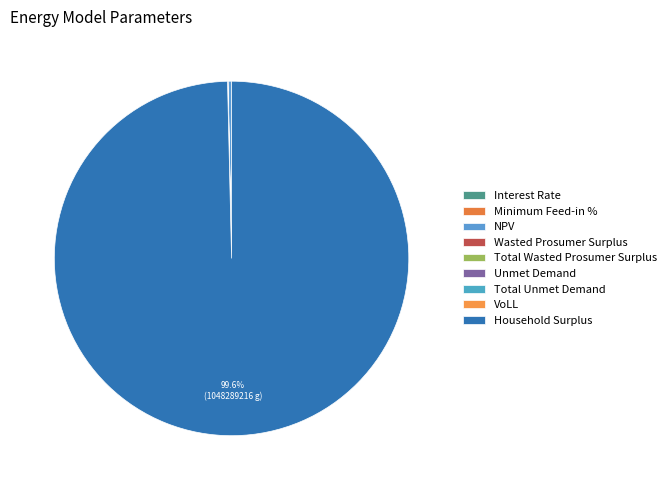

Count the number of slices in the pie.

9